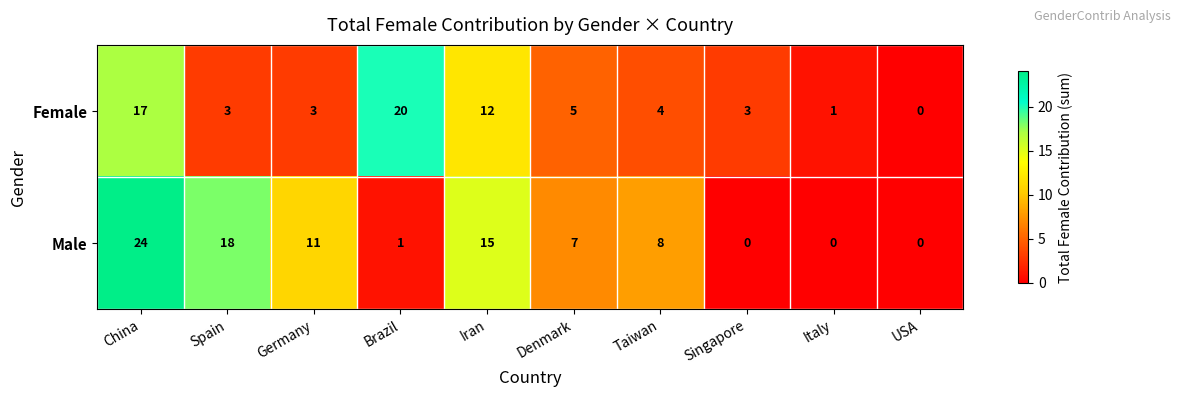

At Germany, list the series in order from smallest to largest.

Female, Male